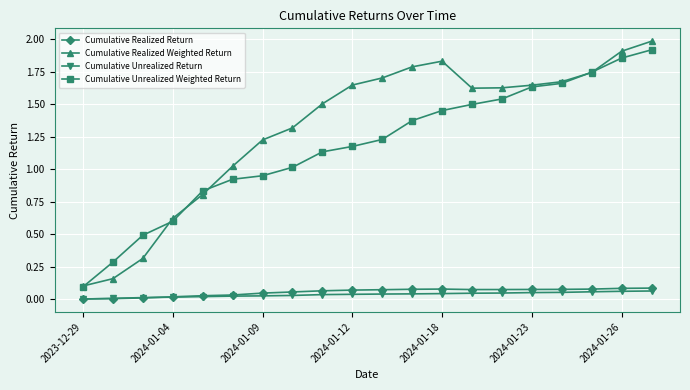

Is this an area chart (filled region under the line)?

No